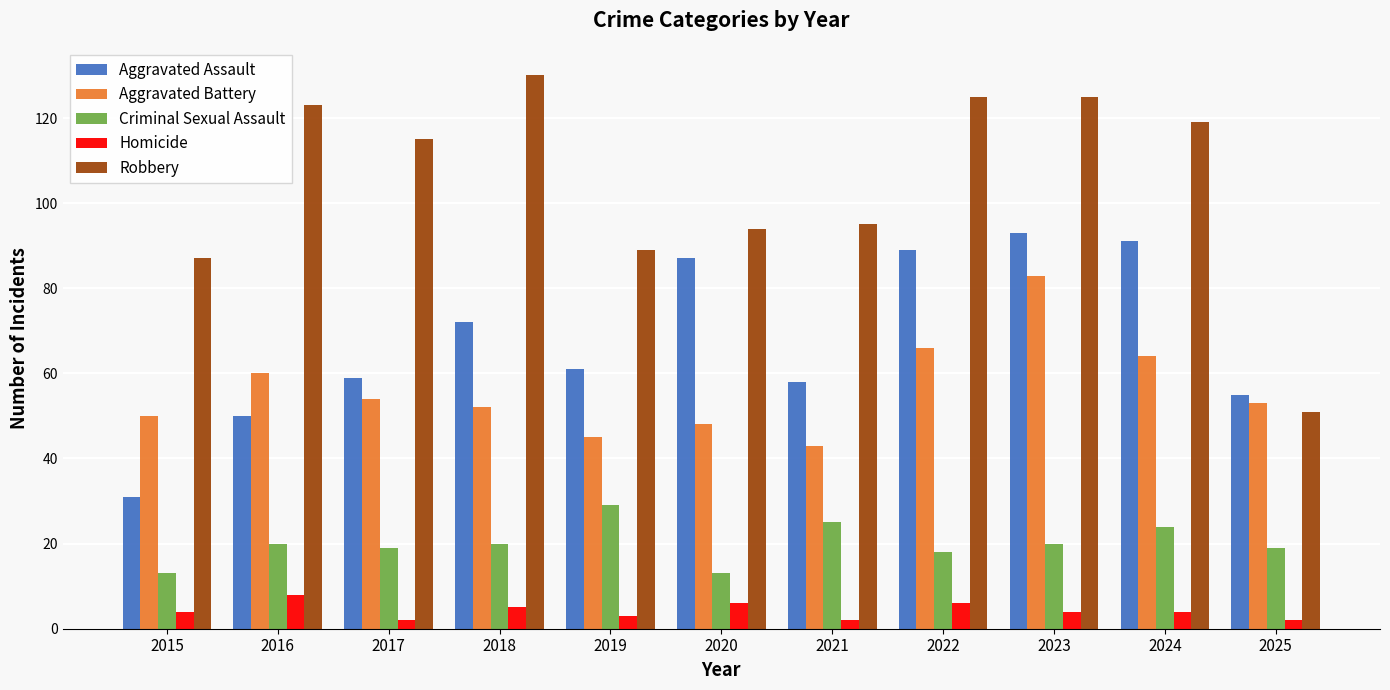

How many series are shown in this chart?

5